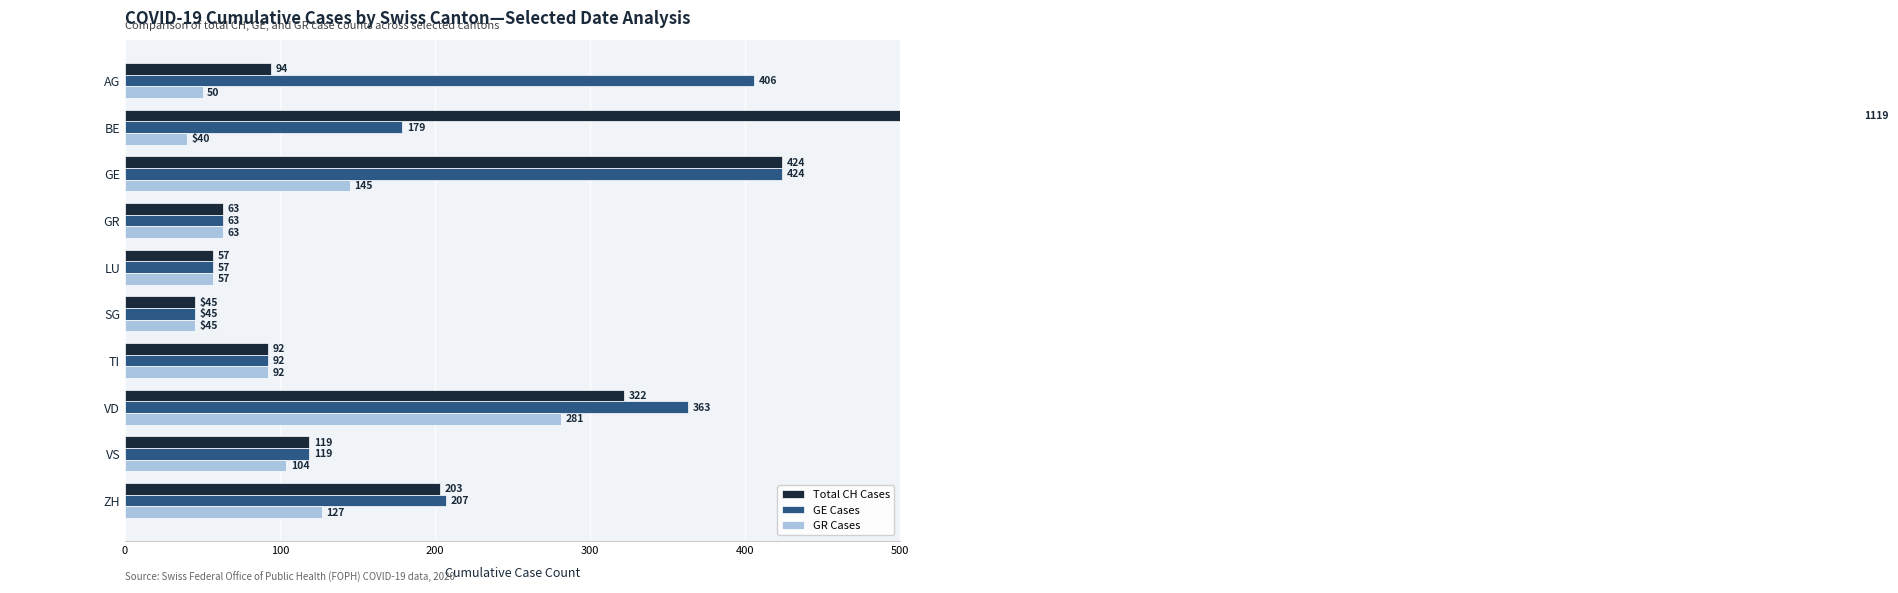

What is the minimum value for GE Cases?

45